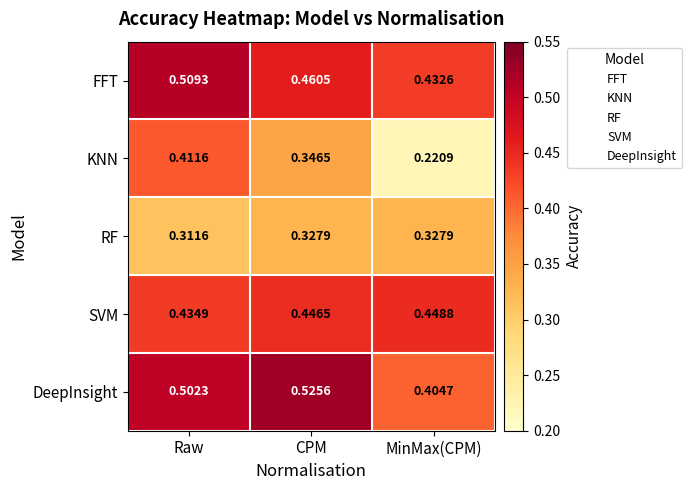

List the labels in order of DeepInsight value, largest first.

CPM, Raw, MinMax(CPM)